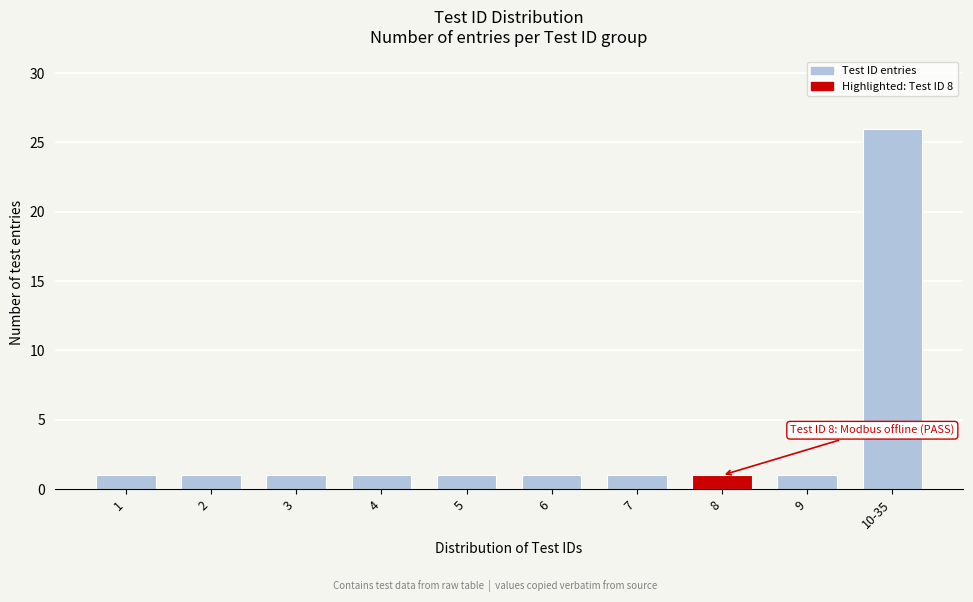

Reading right to left, what are all the values shown in this chart?

10-35=26	9=1	8=1	7=1	6=1	5=1	4=1	3=1	2=1	1=1